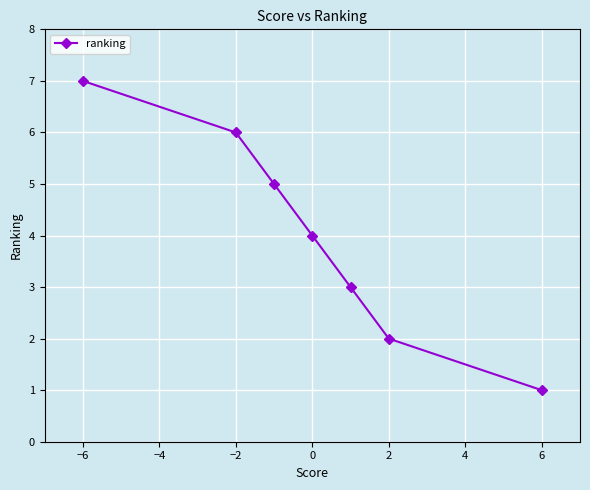

Is it true that the value at 4 is 12?

False